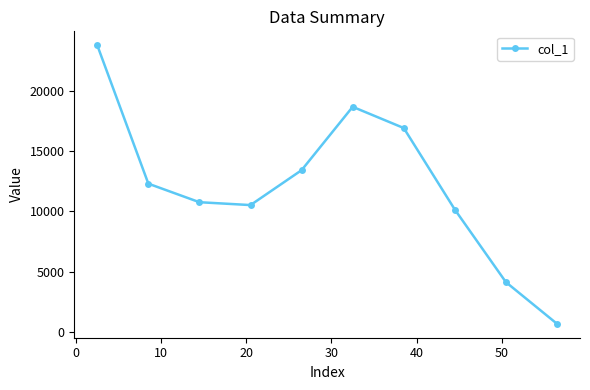

True or false: the data has more than 0 interior local peaks.

True